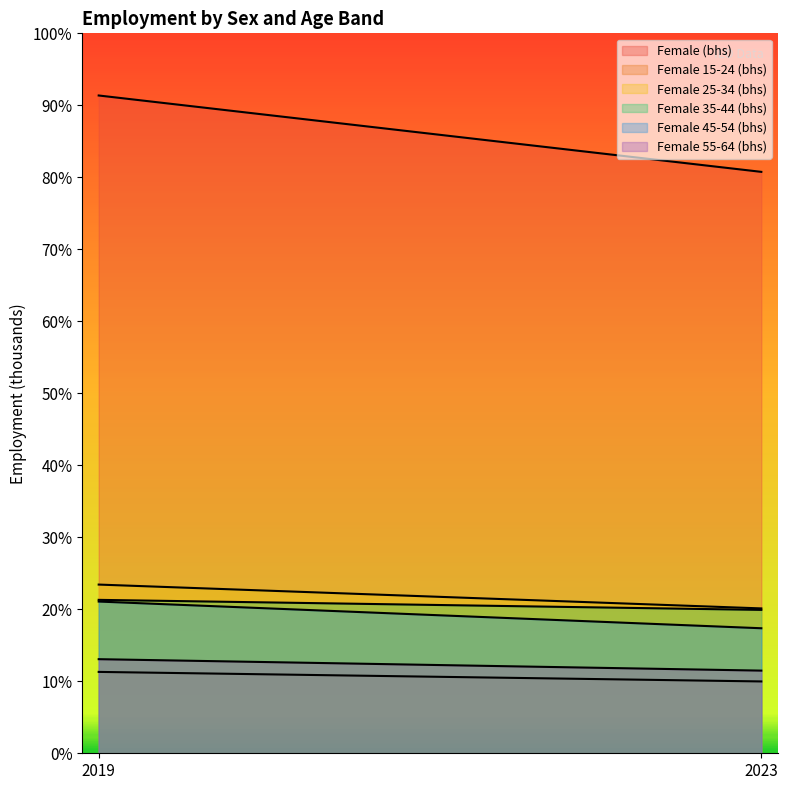

List the labels in order of Female 45-54 (bhs) value, largest first.

2019, 2023